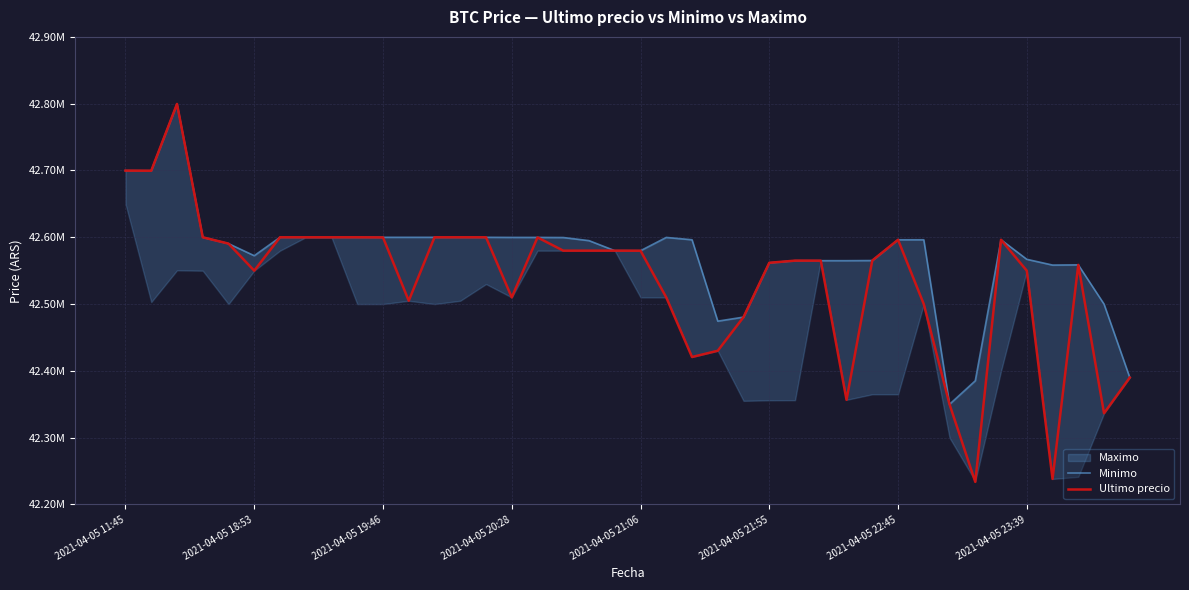

The Ultimo precio series shows 42550000.0 at 2021-04-05 23:39. True or false?

True